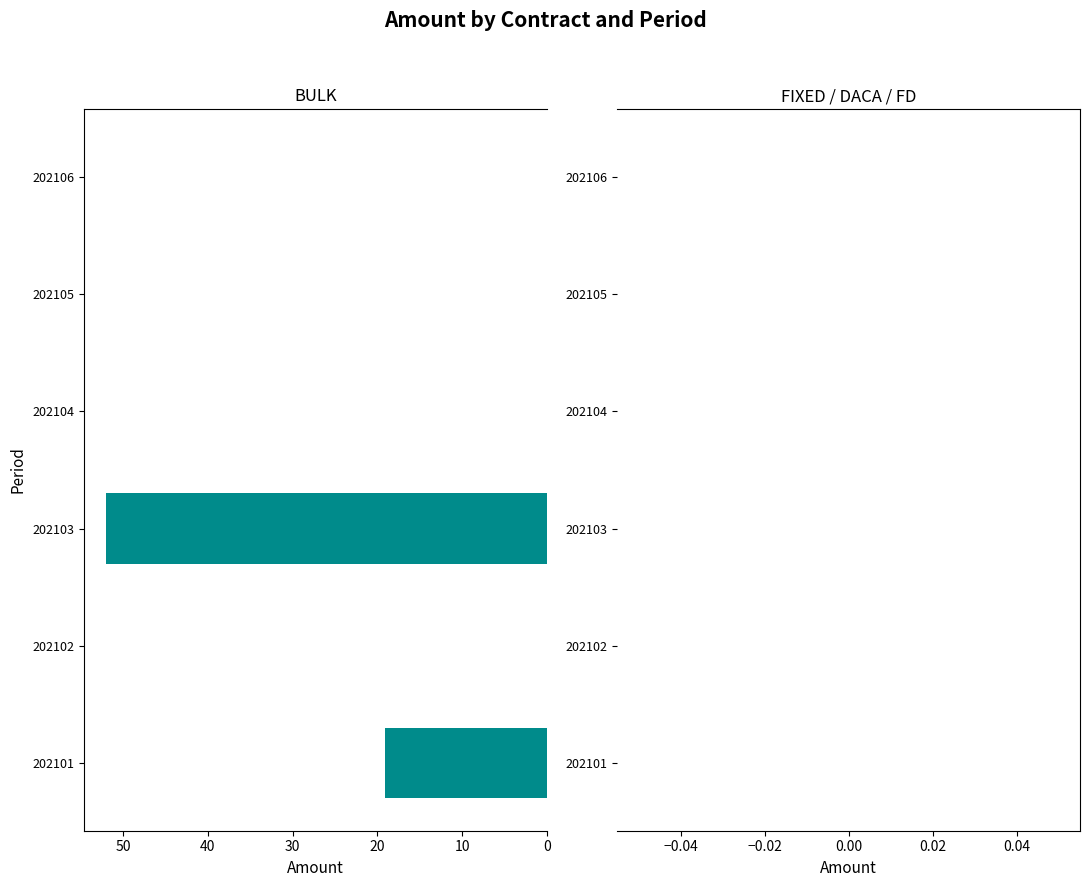

At which category does the chart reach its peak across all series?

202103